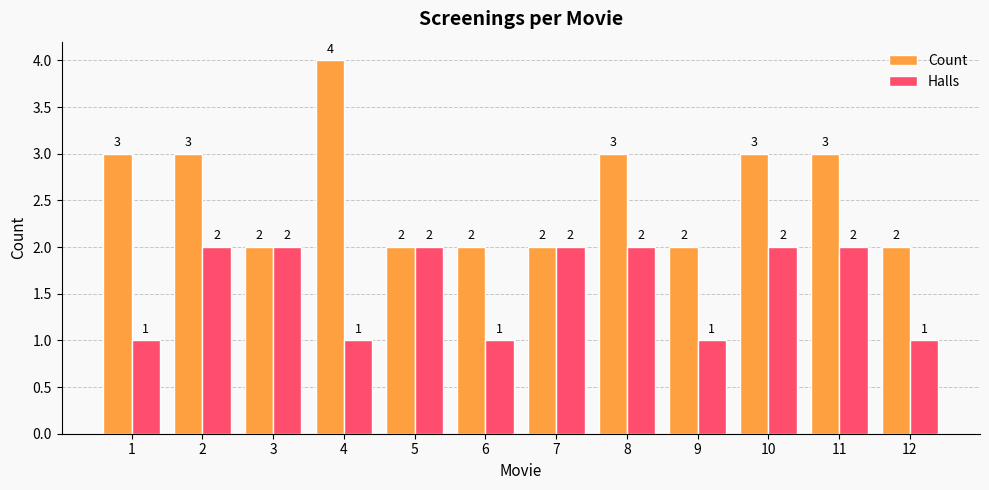

At which category does the chart reach its peak across all series?

4